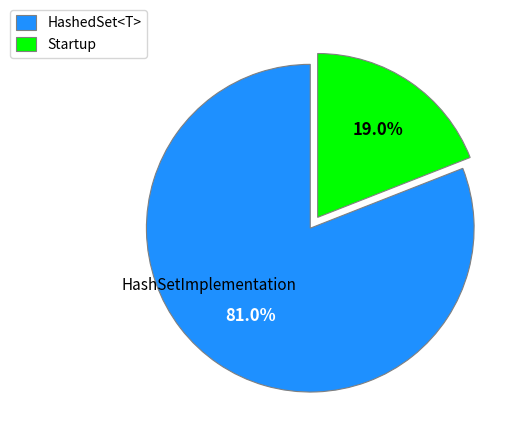

How many slices are in this pie chart?

2